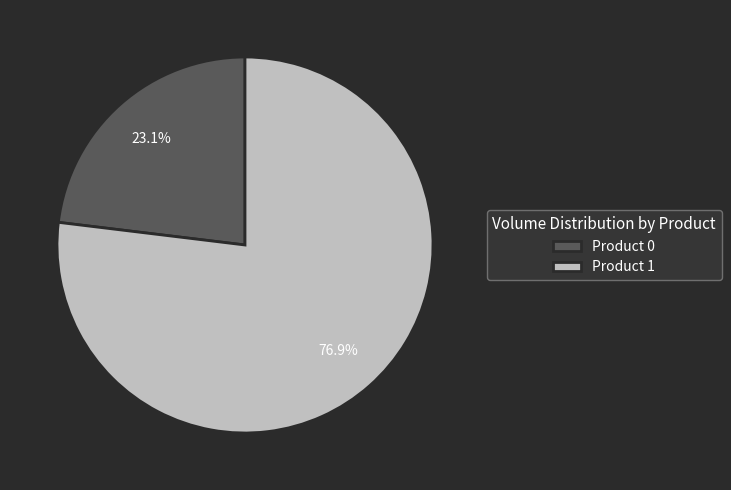

Which slice is the largest?

Product 1